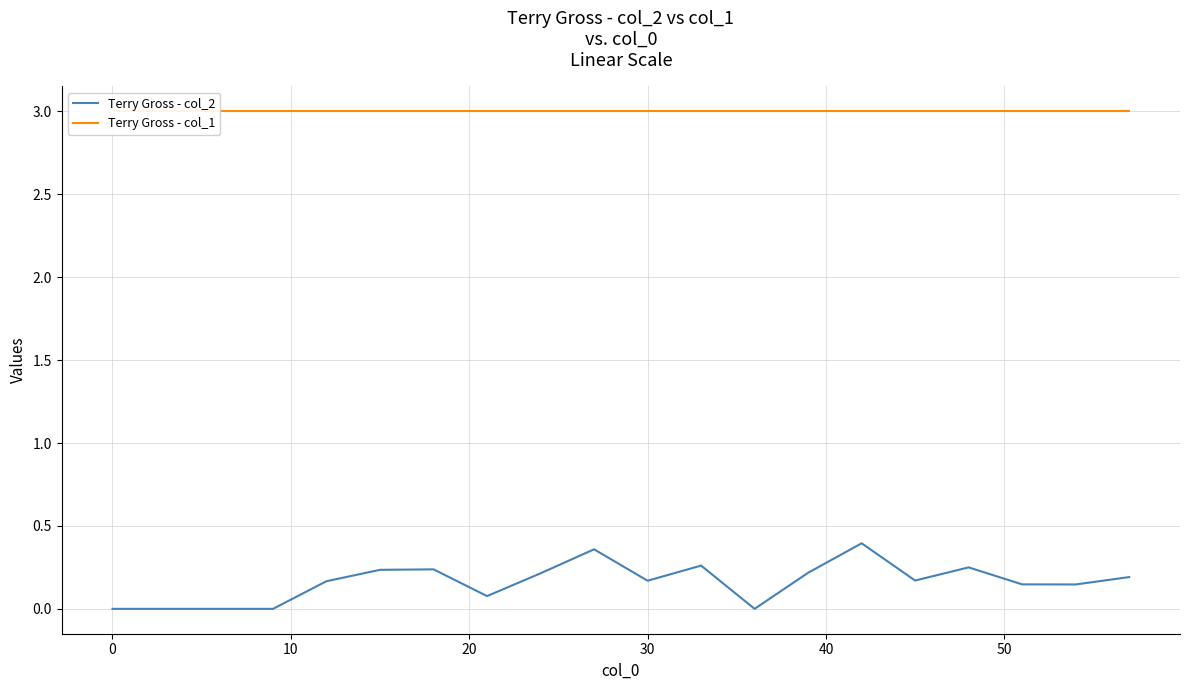

How many lines are shown in the chart?

2